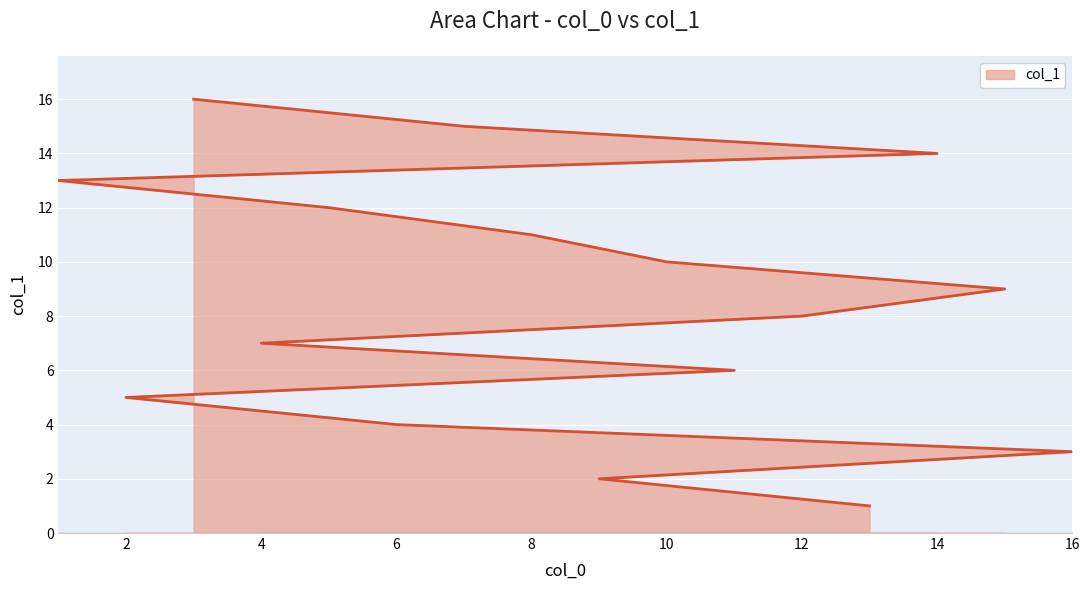

Rank the categories by value from lowest to highest.

13, 9, 16, 6, 2, 11, 4, 12, 15, 10, 8, 5, 1, 14, 7, 3